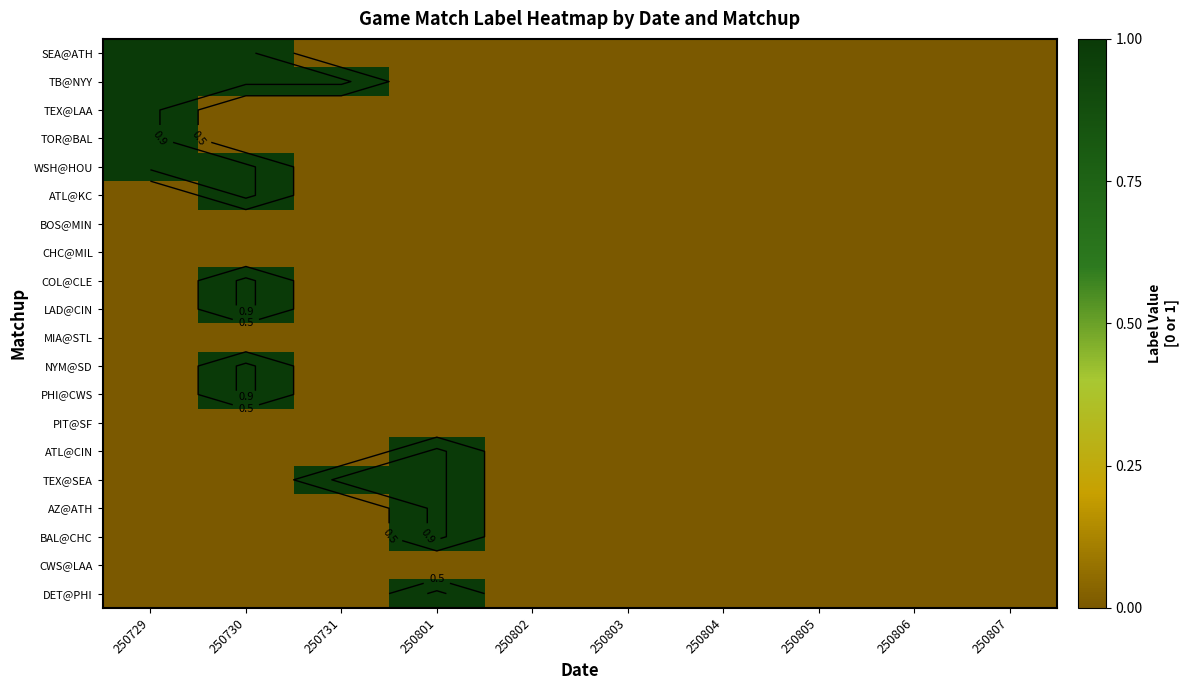

How many distinct data groups are displayed?

20